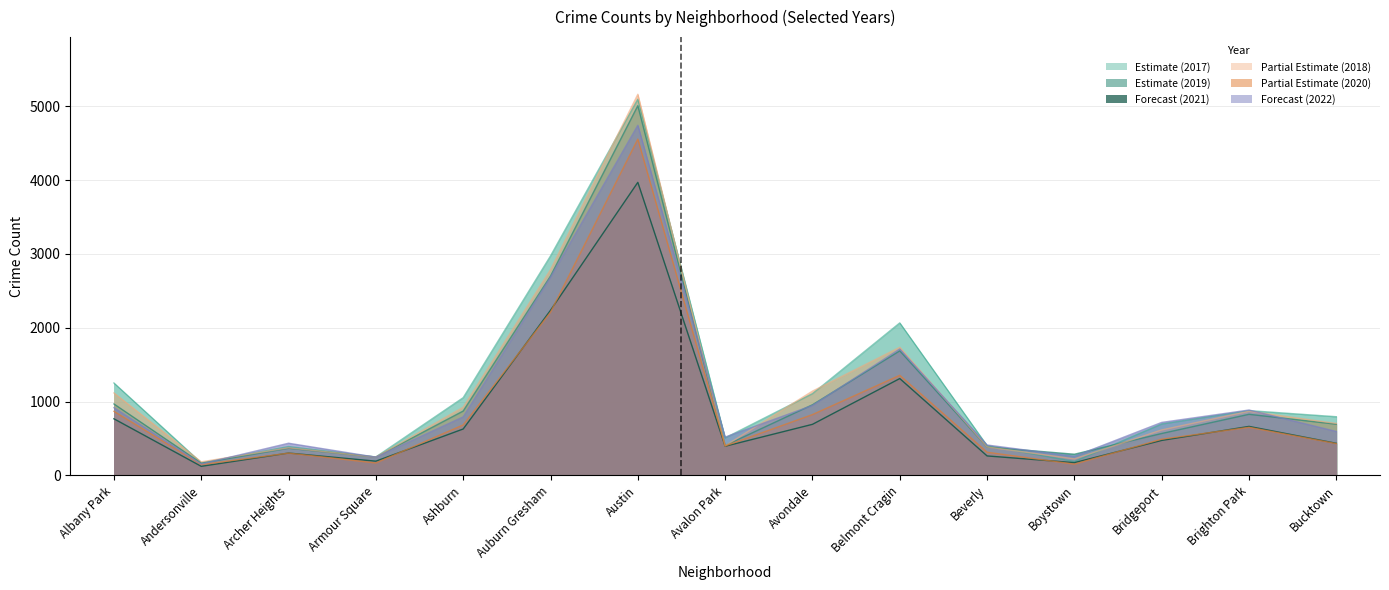

At which category is the sum across all series the highest?

Austin